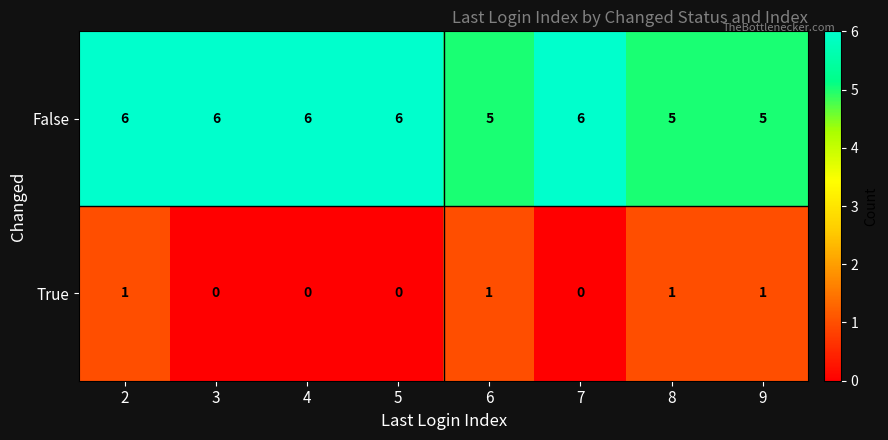

The value of True at 5 is 1. True or false?

False